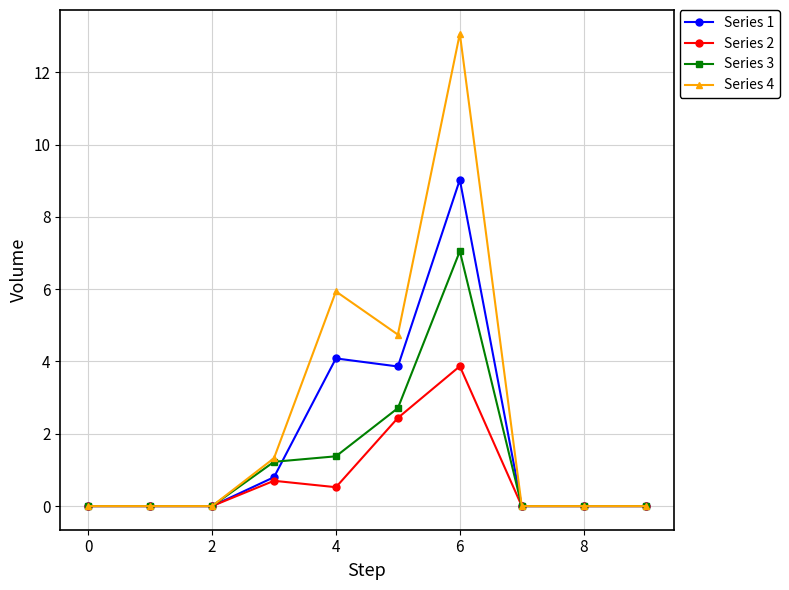

What is the value of the Series 4 point at the 5th from the left?

5.9